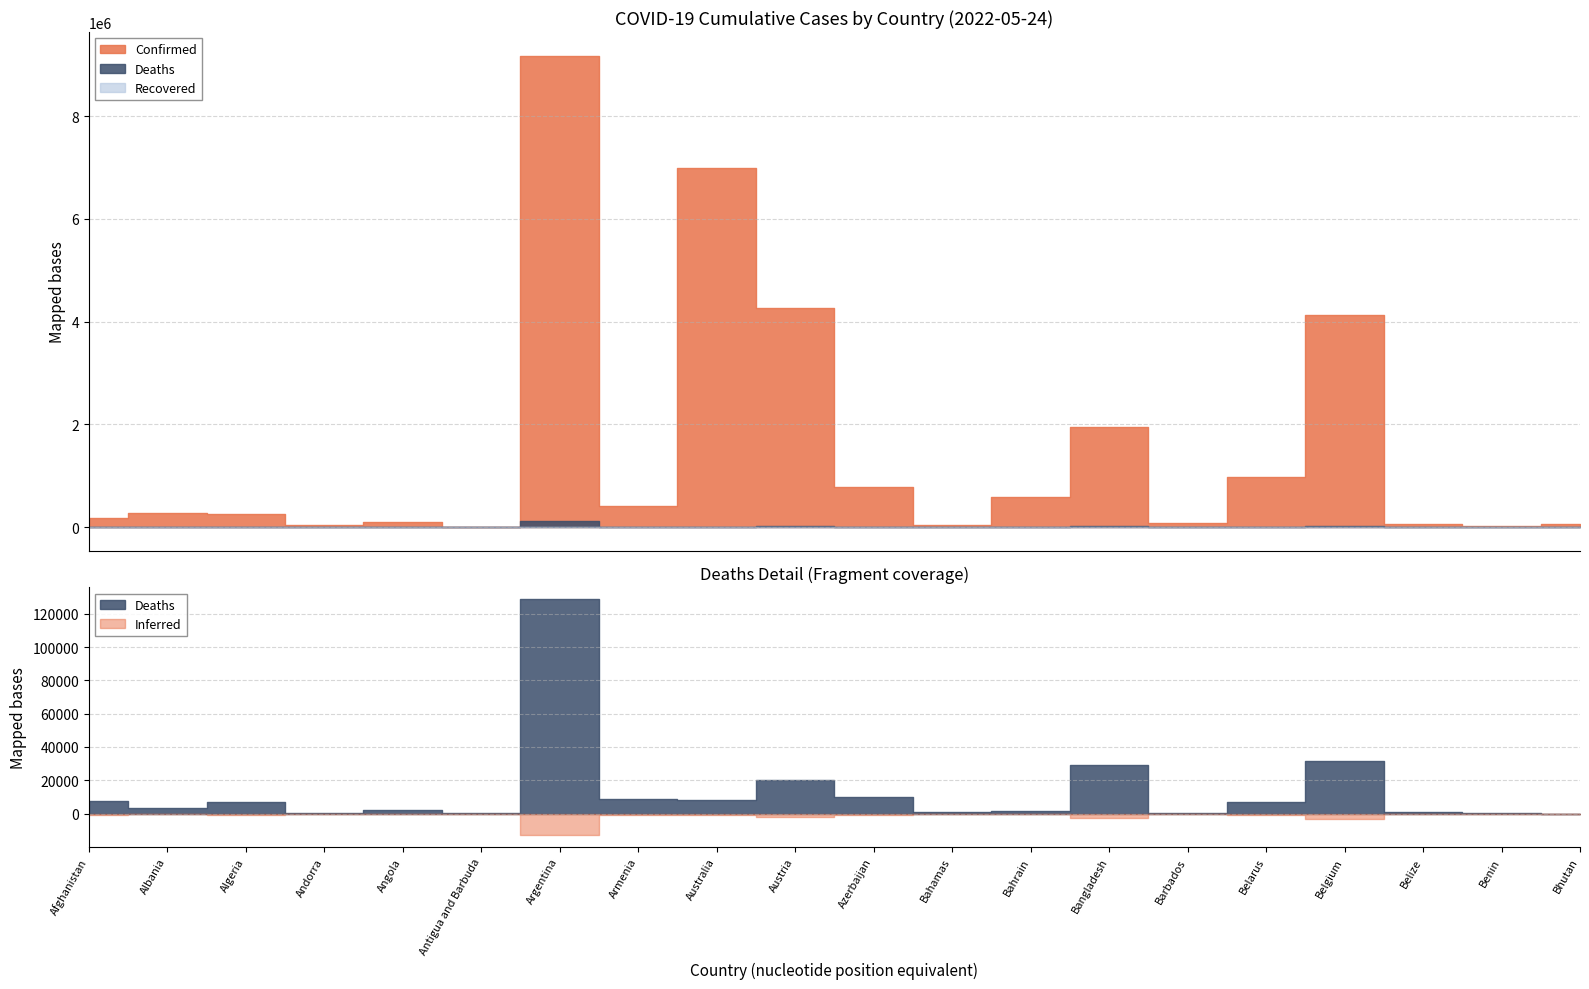

What is the difference between the maximum and second lowest values in the Confirmed series?

9151843